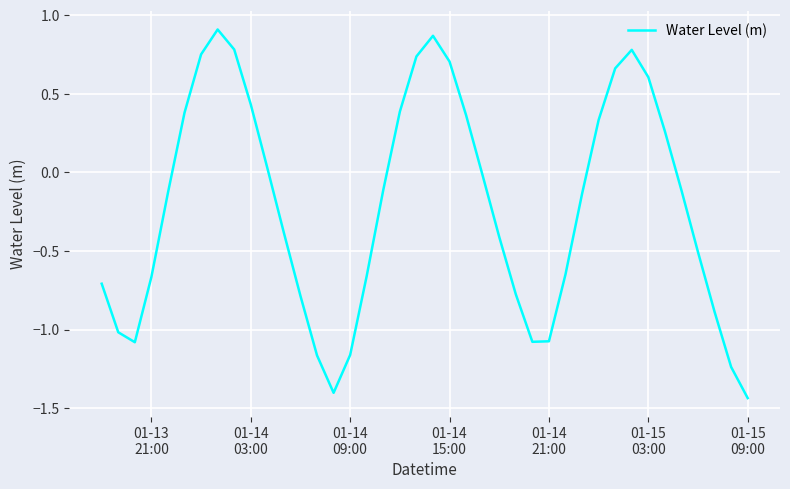

Does the chart have visible grid lines?

Yes